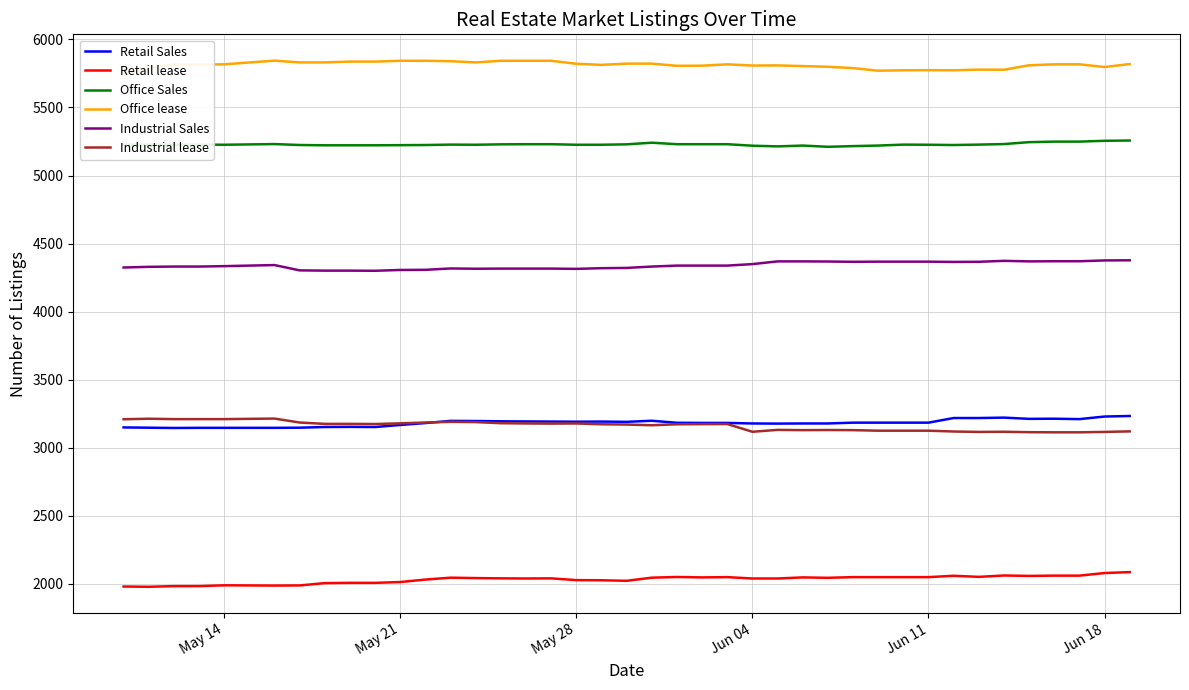

What is the lowest value of the Retail Sales series?

3145